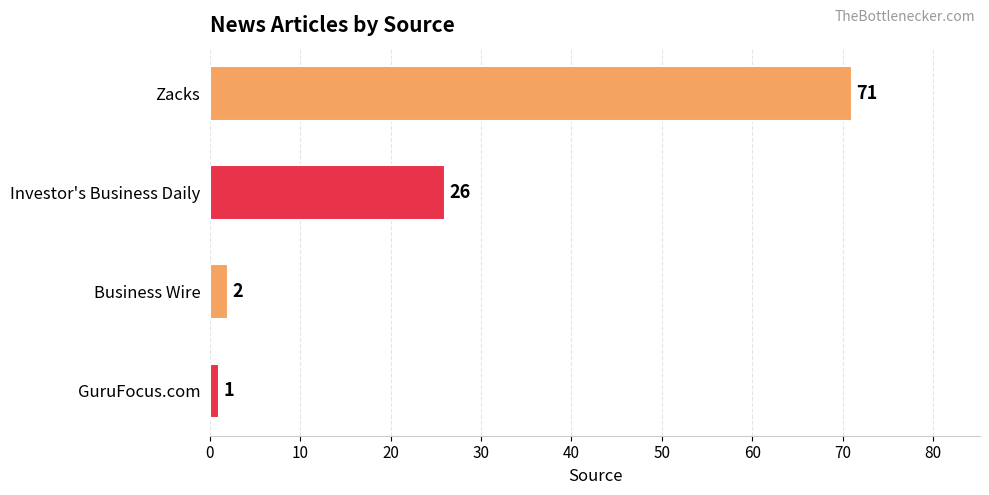

Reading top to bottom, list all the values displayed in this chart.

Zacks=71	Investor's Business Daily=26	Business Wire=2	GuruFocus.com=1